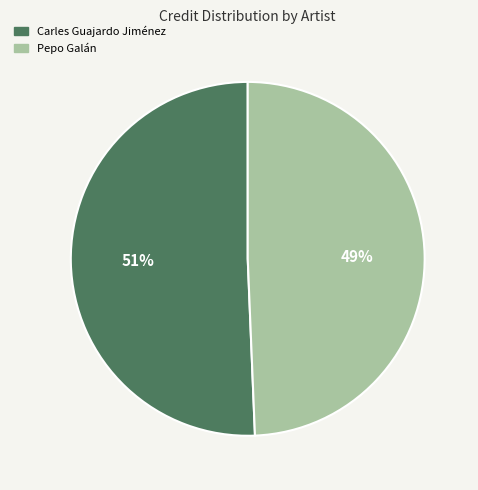

To the nearest percent, what is the average slice percentage?

50%